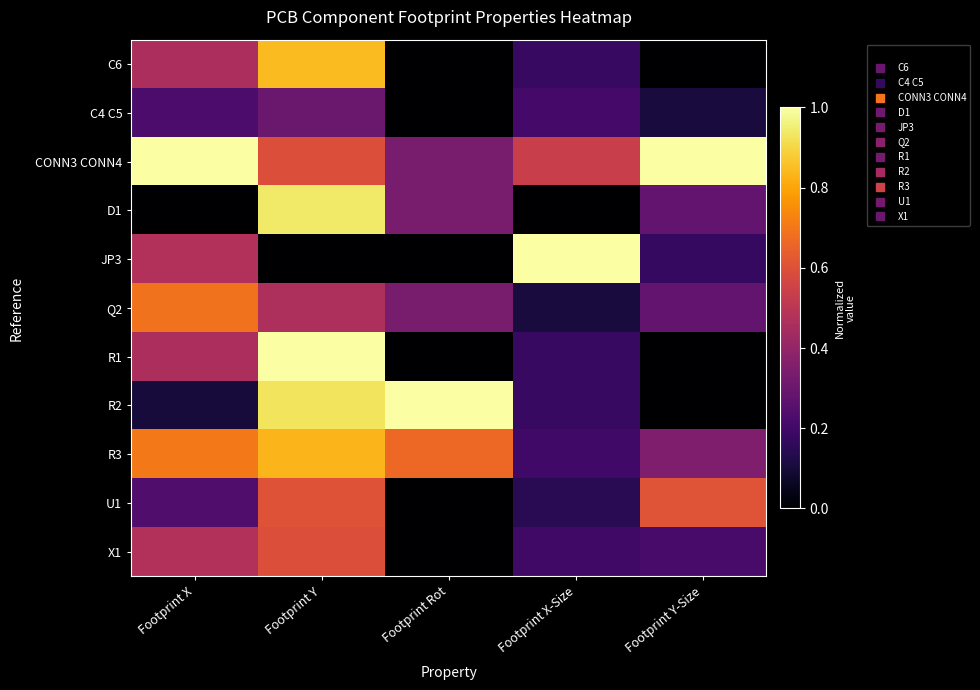

At which category is the sum across all series the highest?

Footprint Y